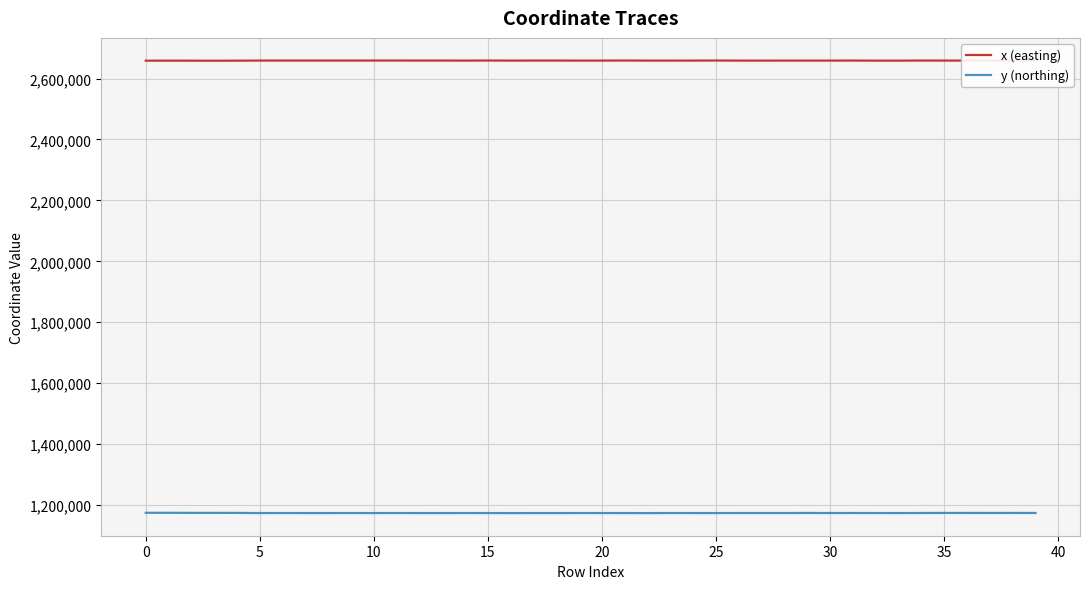

What is the lowest value of the x (easting) series?

2658374.3